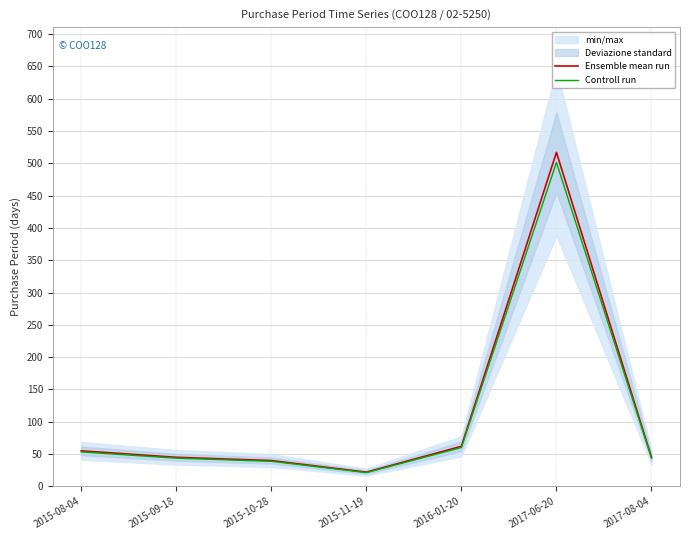

True or false: Controll run and Ensemble mean run cross at least once.

False